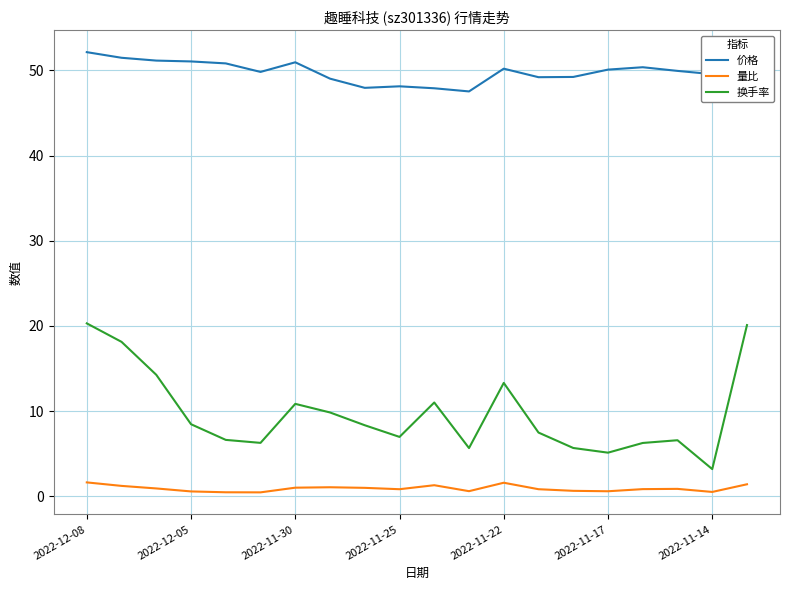

Which series has the largest total across all categories?

价格